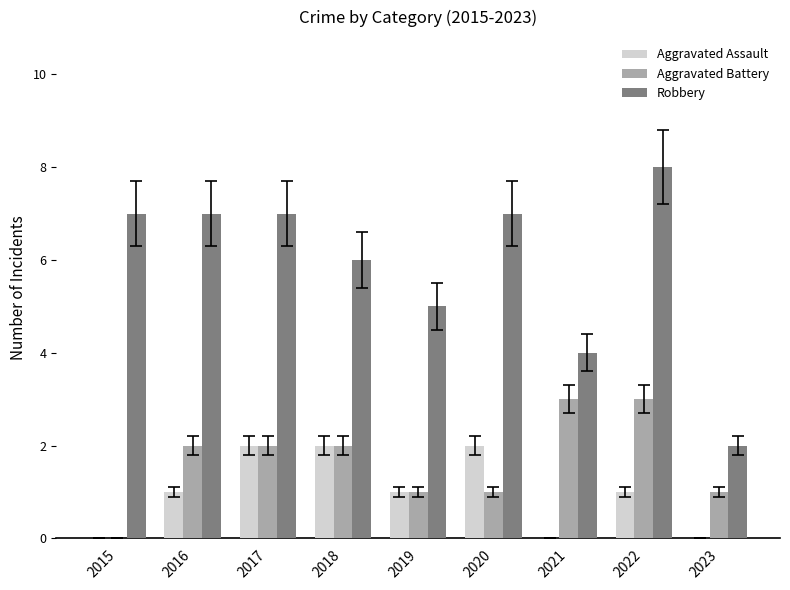

Are the bars grouped side by side (vs. stacked)?

Yes